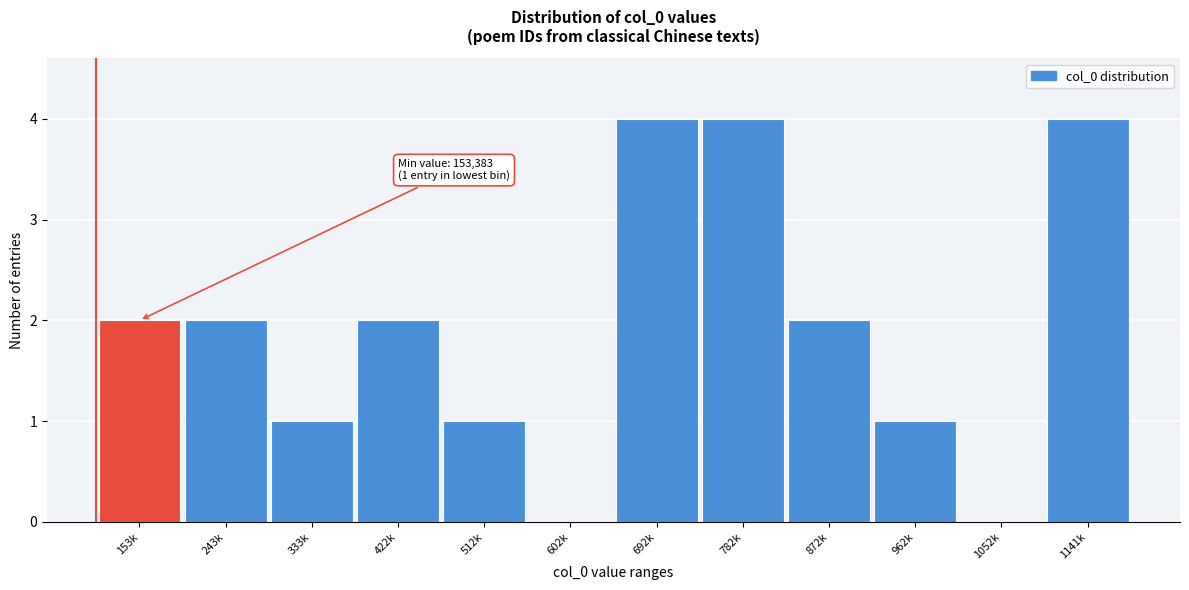

Reading left to right, list all the values displayed in this chart.

153k=2	243k=2	333k=1	422k=2	512k=1	602k=0	692k=4	782k=4	872k=2	962k=1	1052k=0	1141k=4